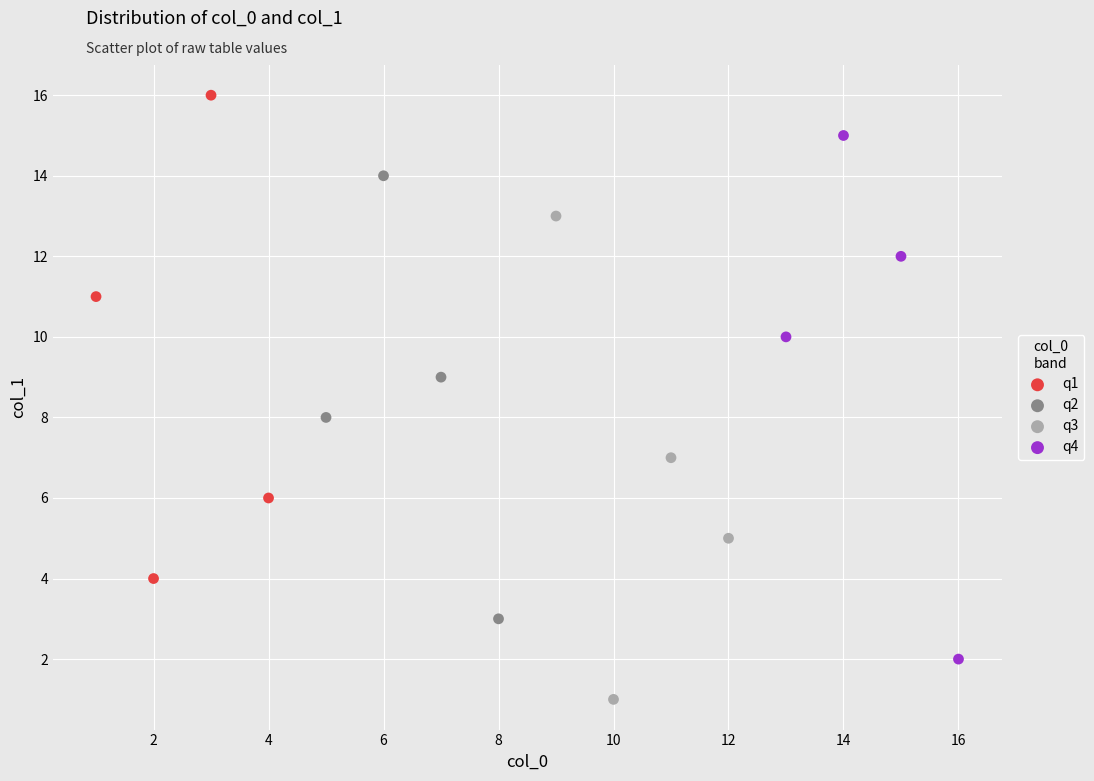

Which series has the widest spread of Y values?

q4